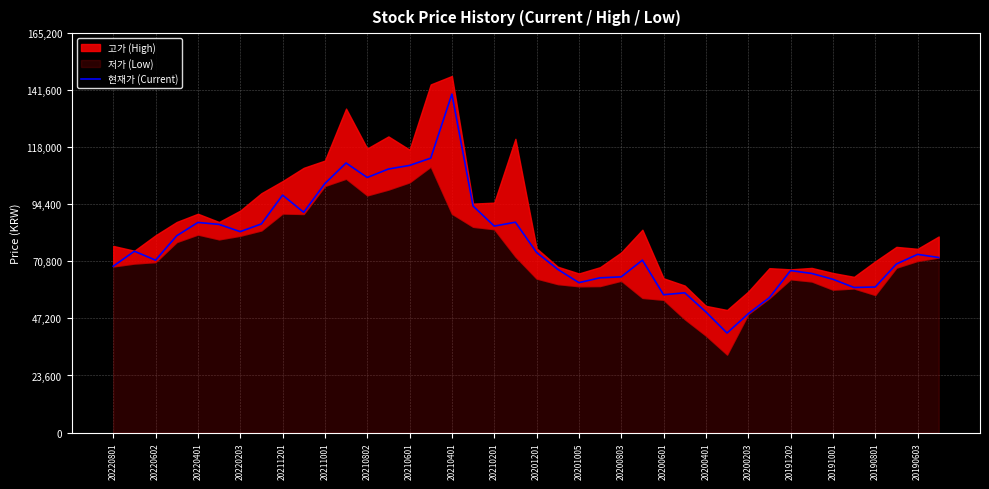

The 현재가 (Current) series shows 179659 at 20210802. True or false?

False